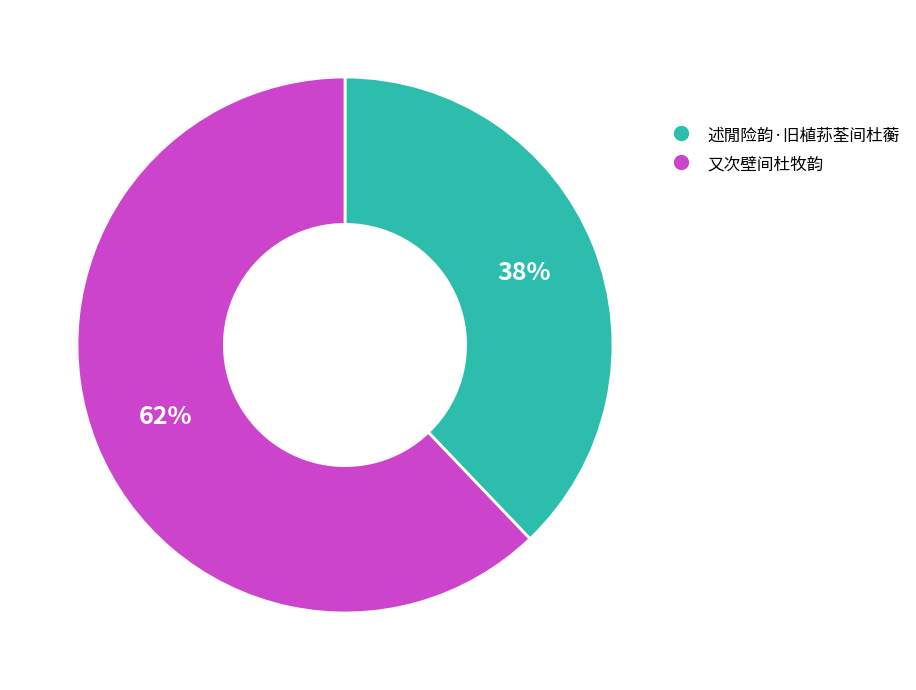

Combined, do 又次壁间杜牧韵 and 述閒险韵·旧植荪荃间杜蘅 account for over 50%?

Yes